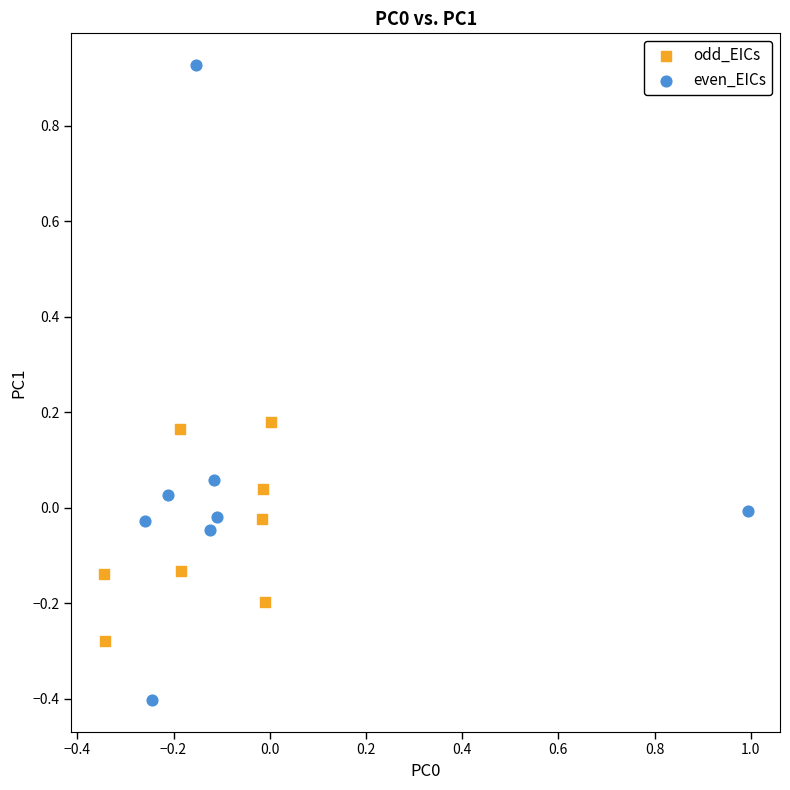

Which series reaches the minimum Y coordinate?

even_EICs